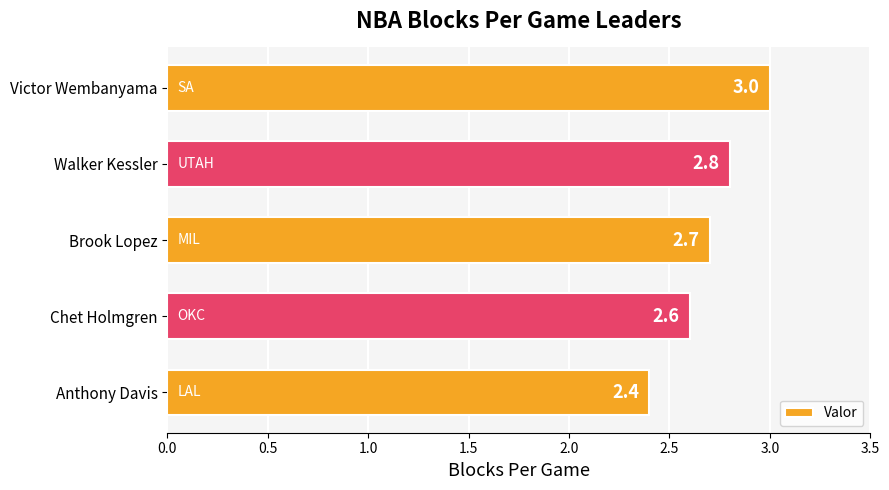

Is it true that the value at Anthony Davis is 2.4?

True